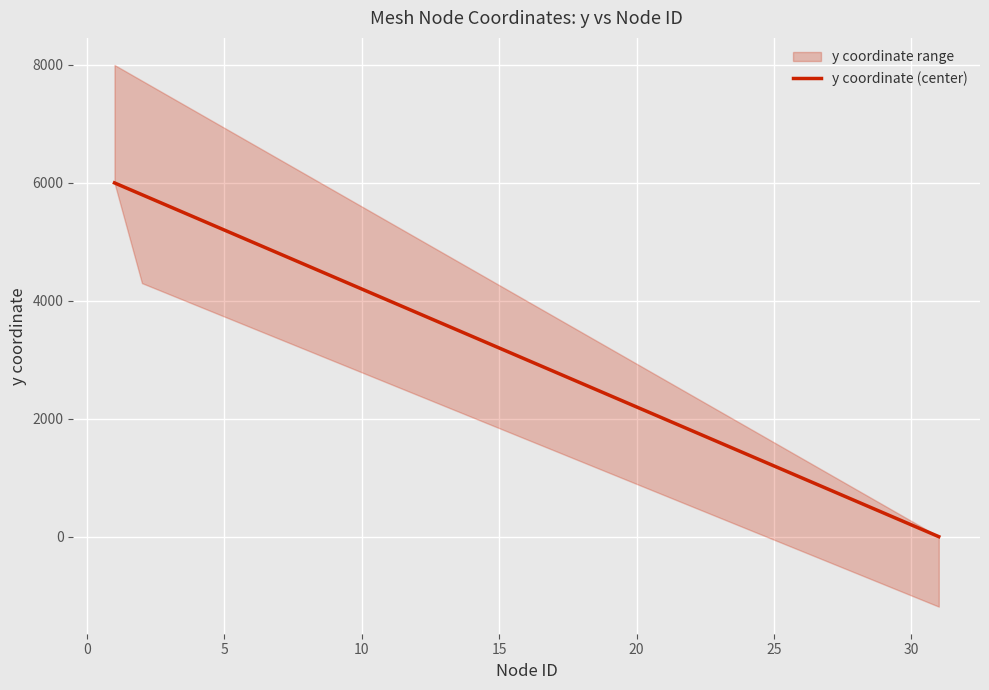

What is the difference between the second highest and second lowest values?

5600